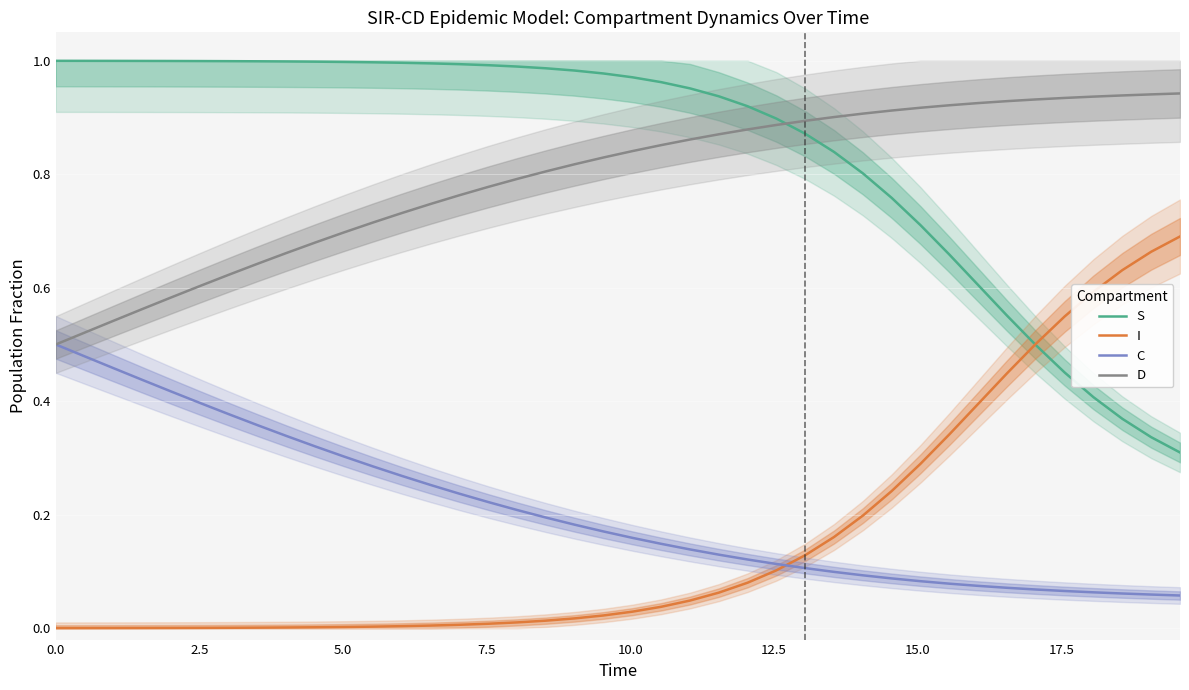

True or false: C and S intersect in this chart.

False